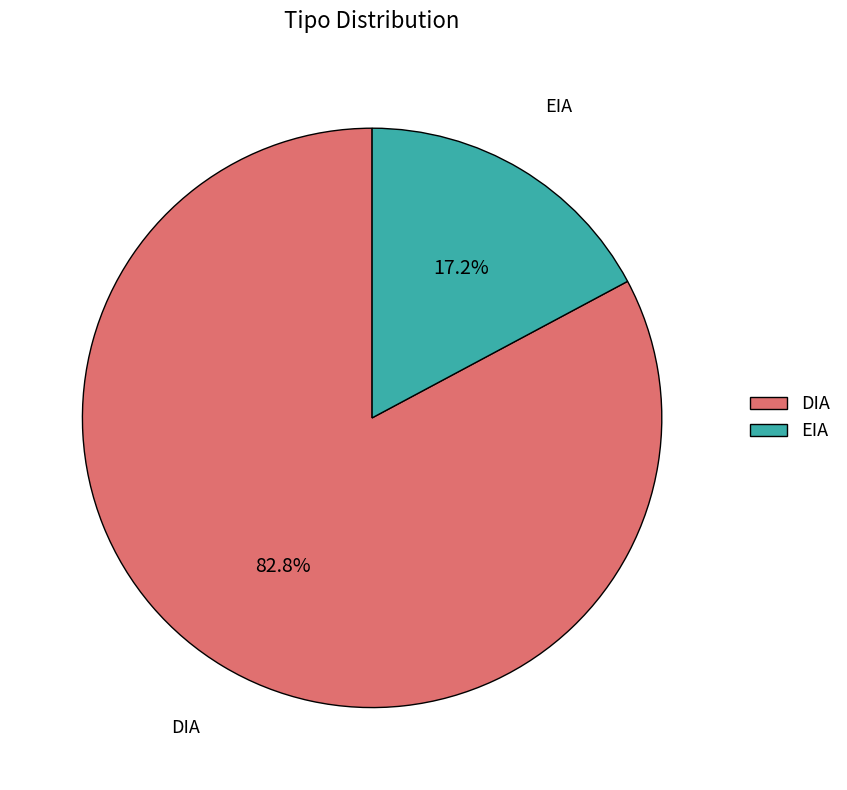

Does any single category account for the majority?

Yes